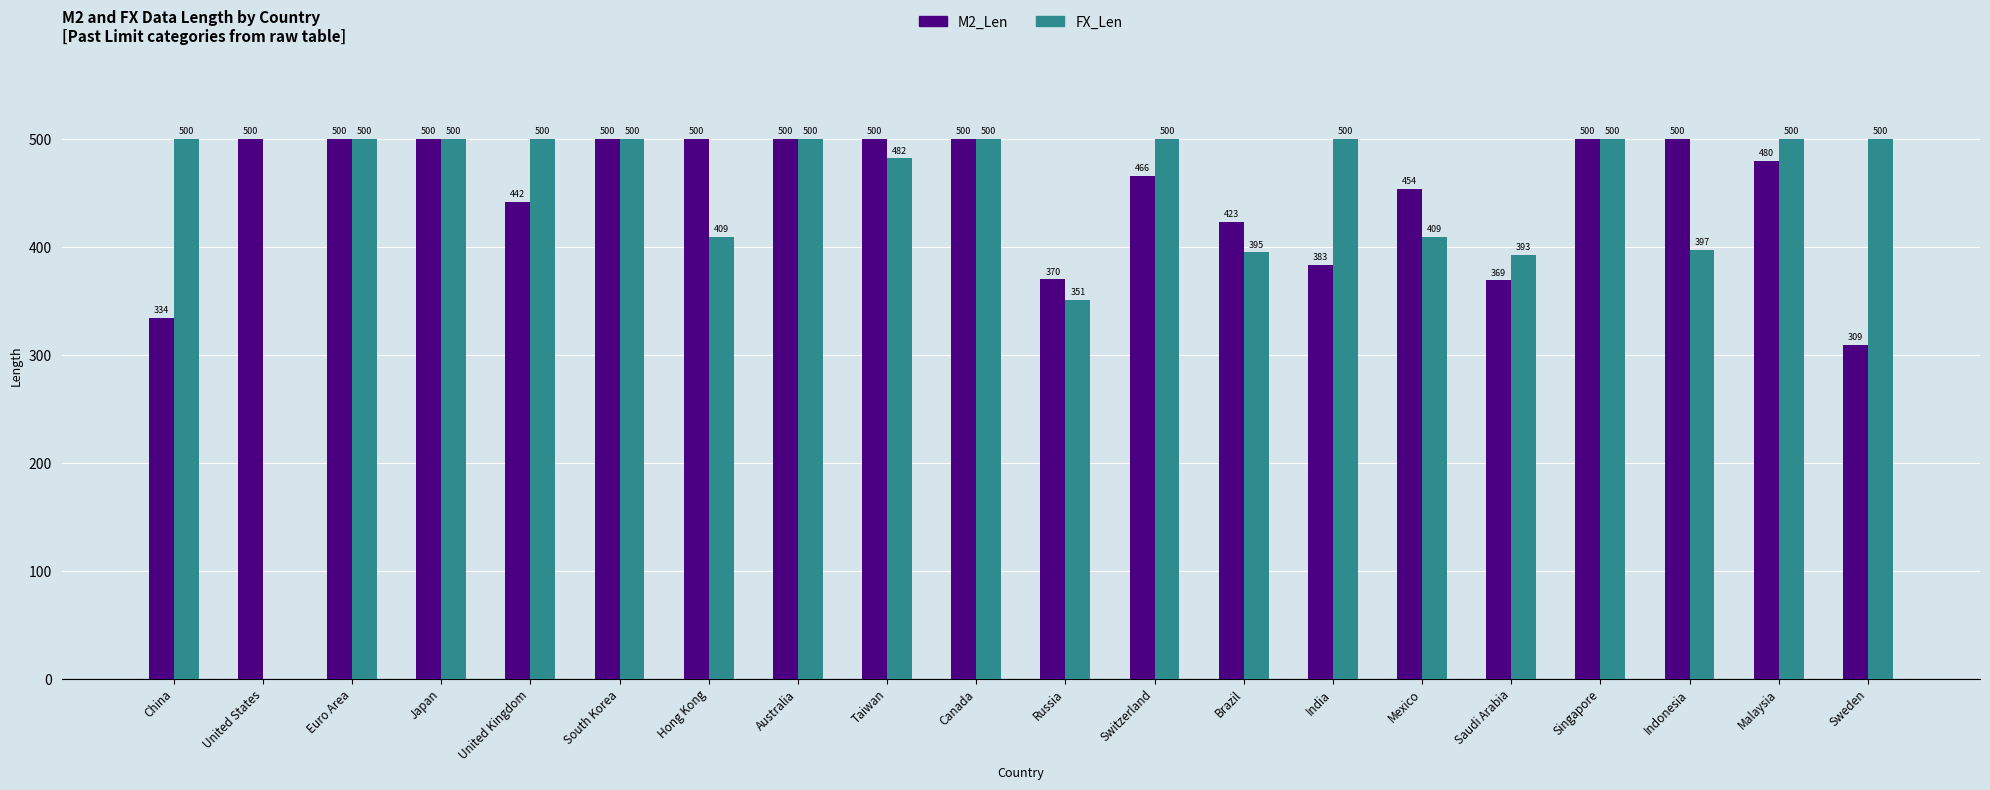

What is the maximum value shown in the chart?

500